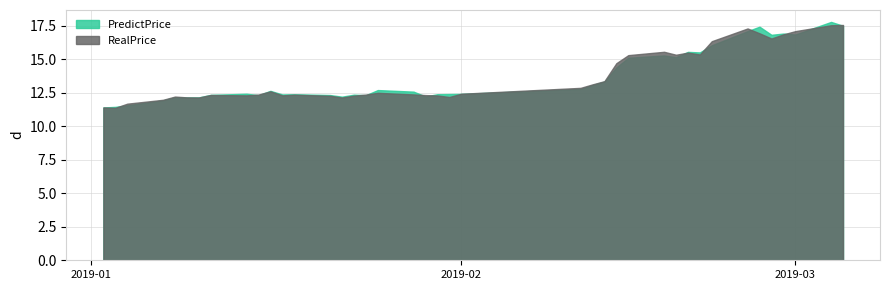

How many times do PredictPrice and RealPrice cross each other?

16